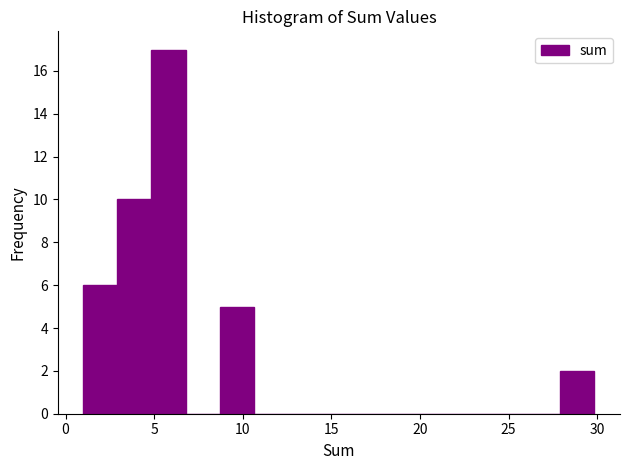

Read against the x-axis, roughly where is the centre of the tallest bar?

6.0